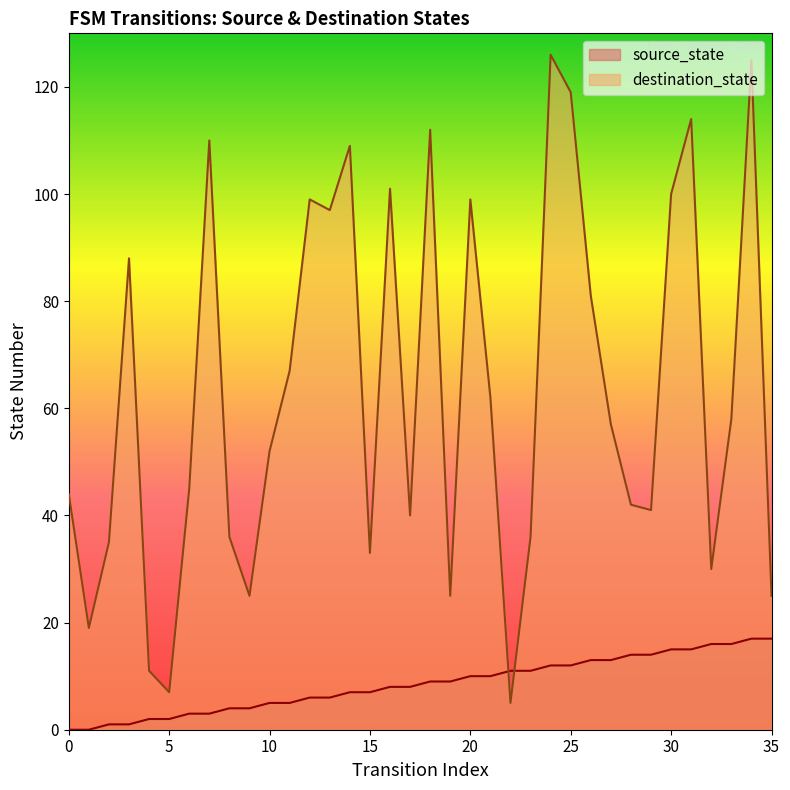

What is the sum of all destination_state values?

2275